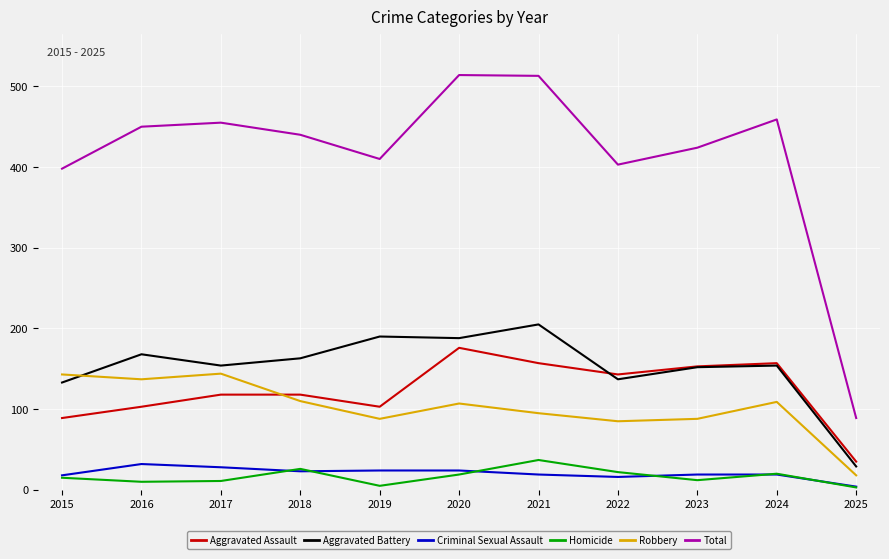

What is the sum of the Aggravated Battery values at 2017 and 2016?

322